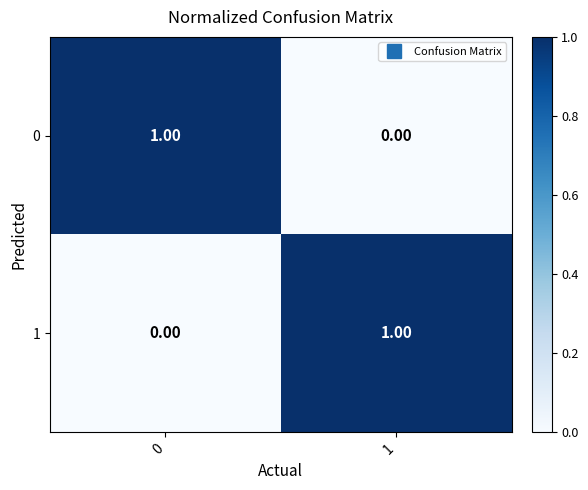

At 0, list the series in order from smallest to largest.

1, 0